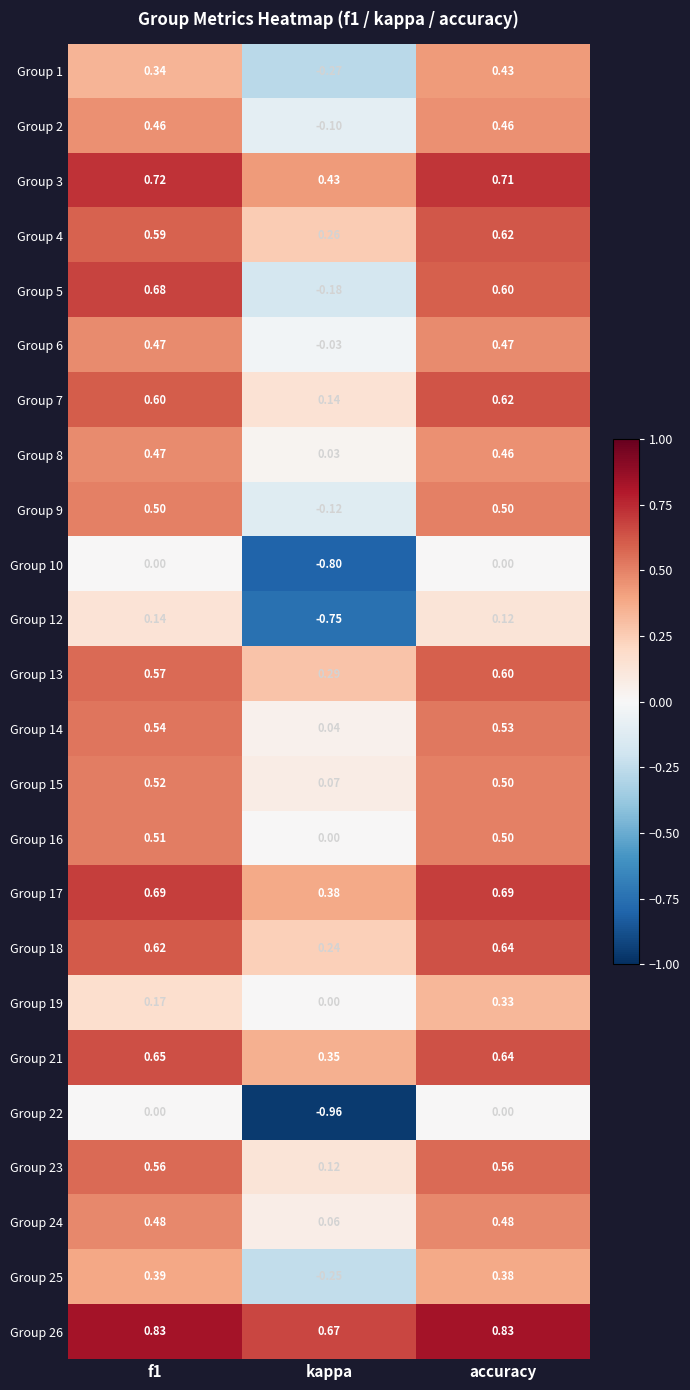

At which label is Group 25 closest to 0?

kappa